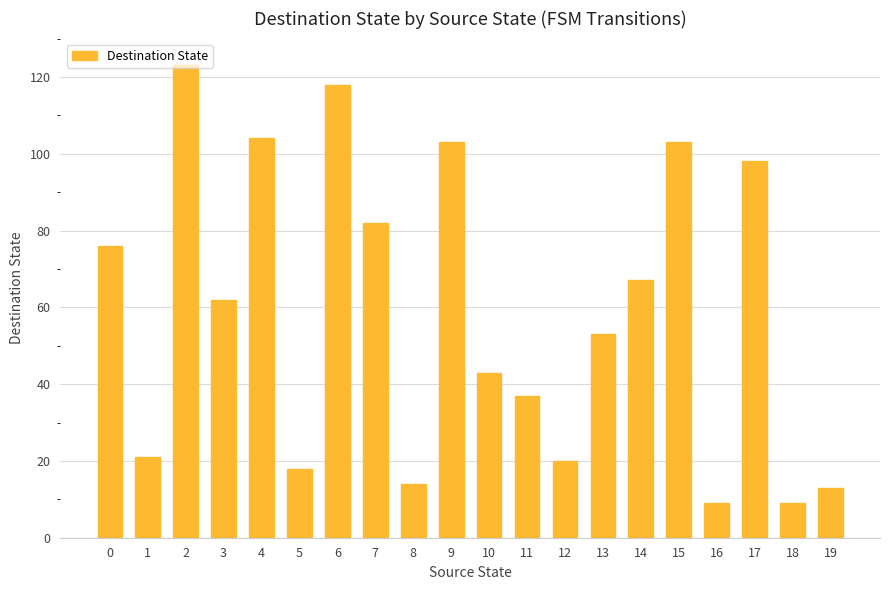

What is the difference between the maximum and second lowest values?

114